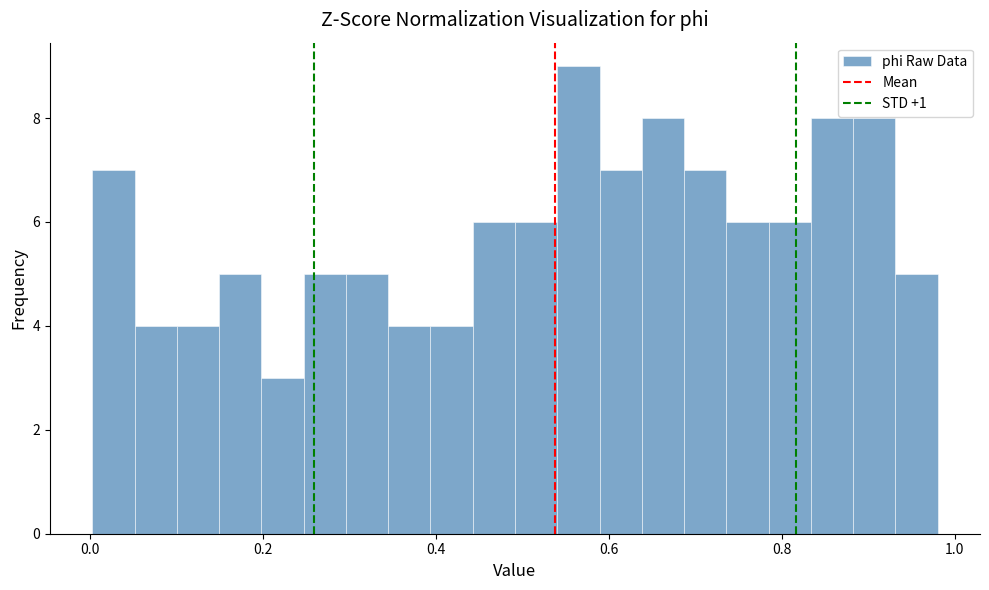

Read against the x-axis, roughly where is the centre of the tallest bar?

0.56